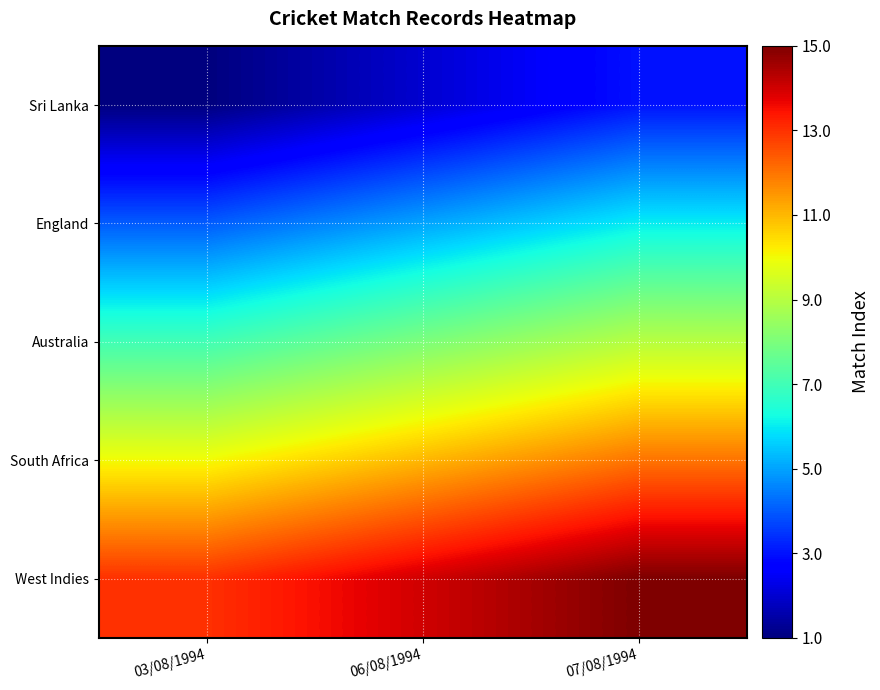

What is the total value across all series at 03/08/1994?

35